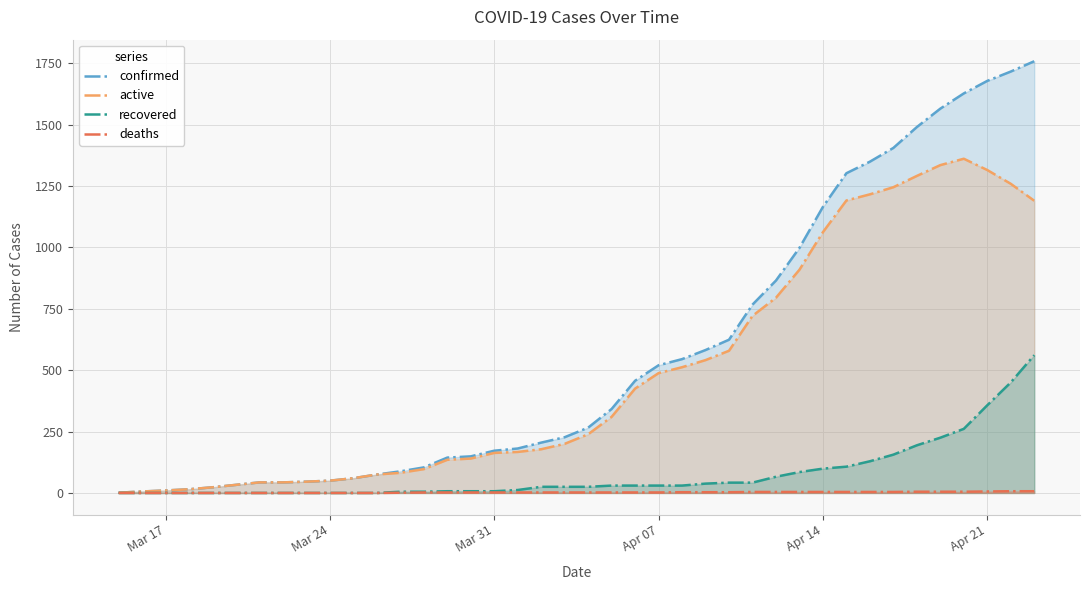

True or false: active and recovered cross at least once.

False